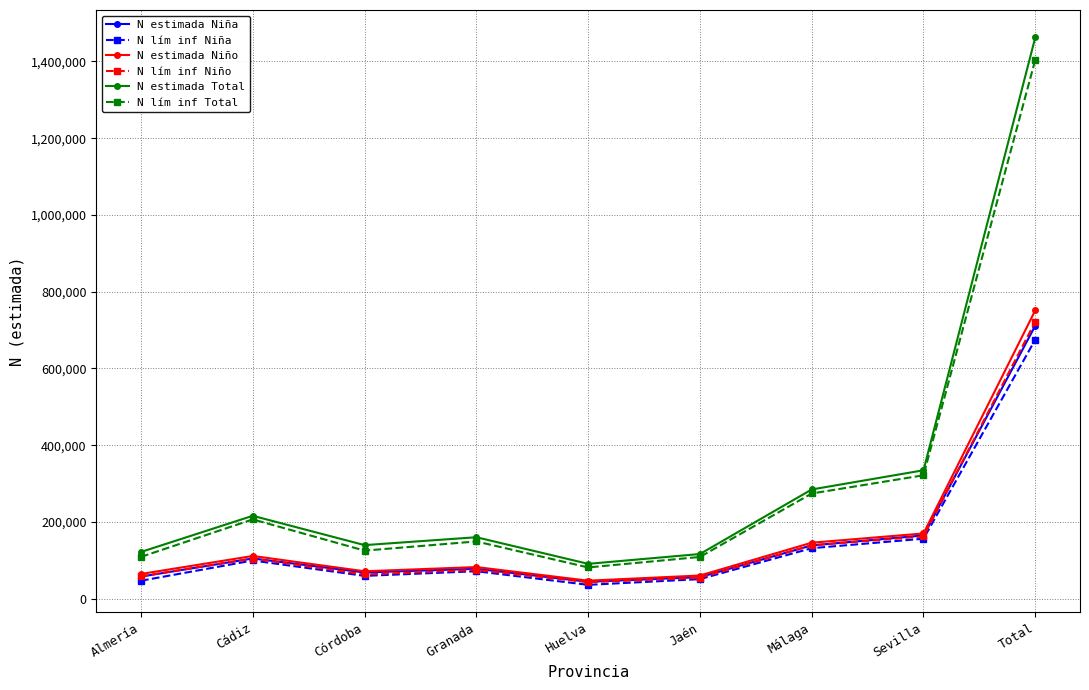

At which category does N lím inf Niño reach its first local peak?

Cádiz